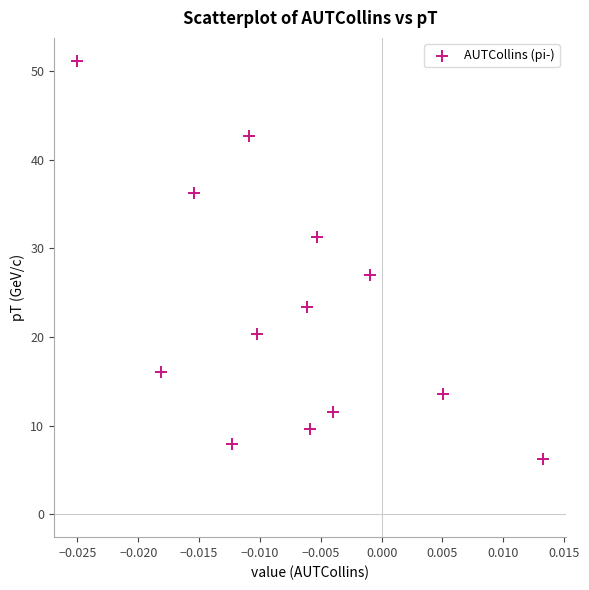

What is the range of Y values (max minus min)?

44.9